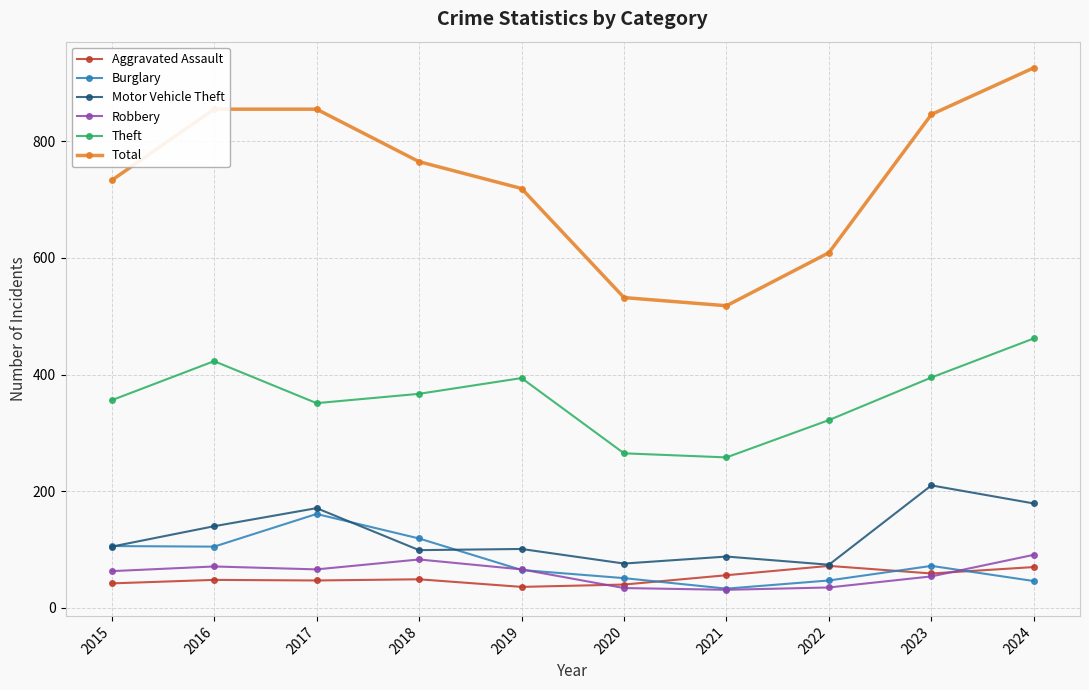

Which series has the largest range (max minus min)?

Total